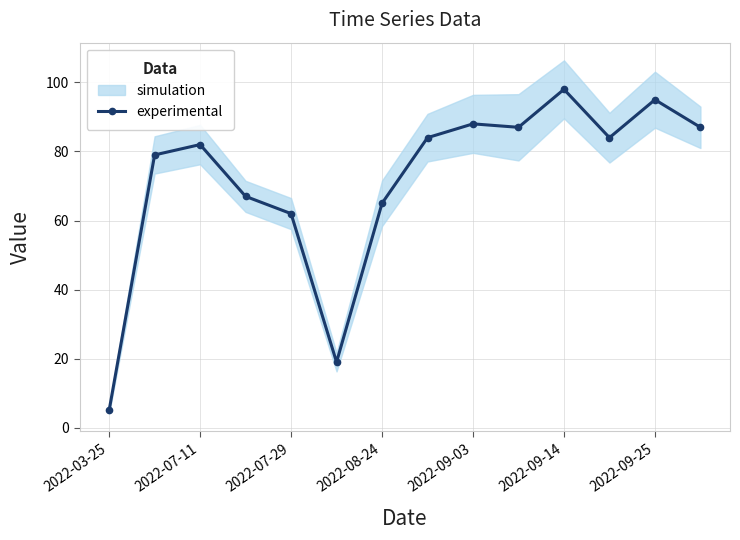

At which label is experimental closest to 51?

2022-07-29